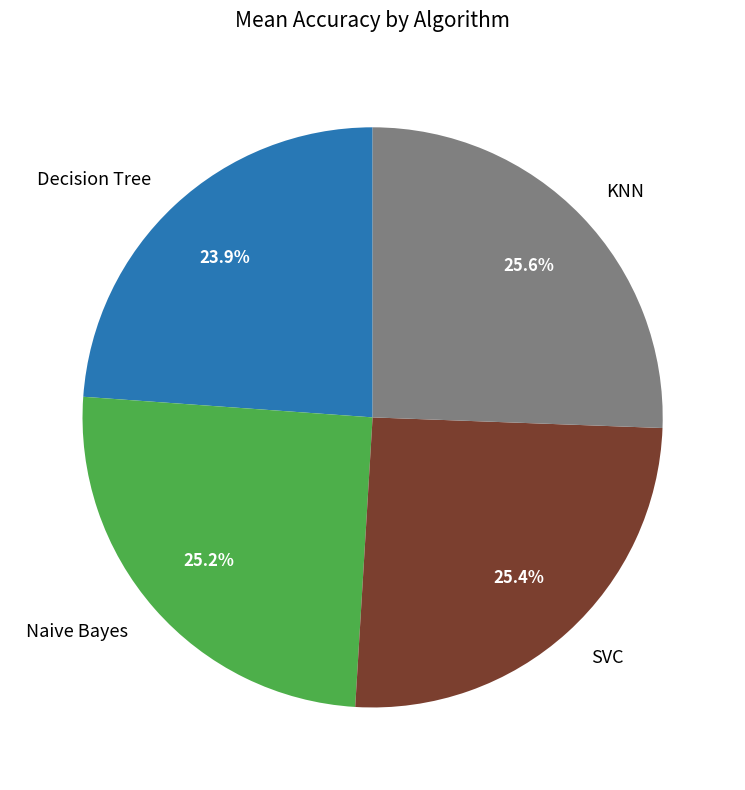

True or false: Decision Tree accounts for 24% of the total.

True